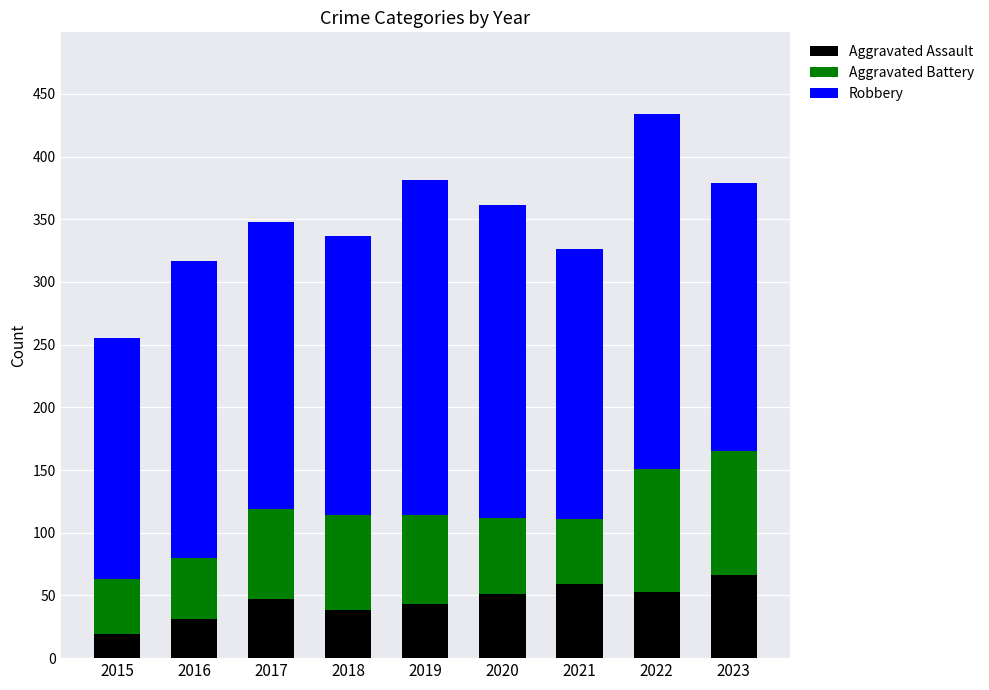

What is the highest value of the Aggravated Assault series?

66